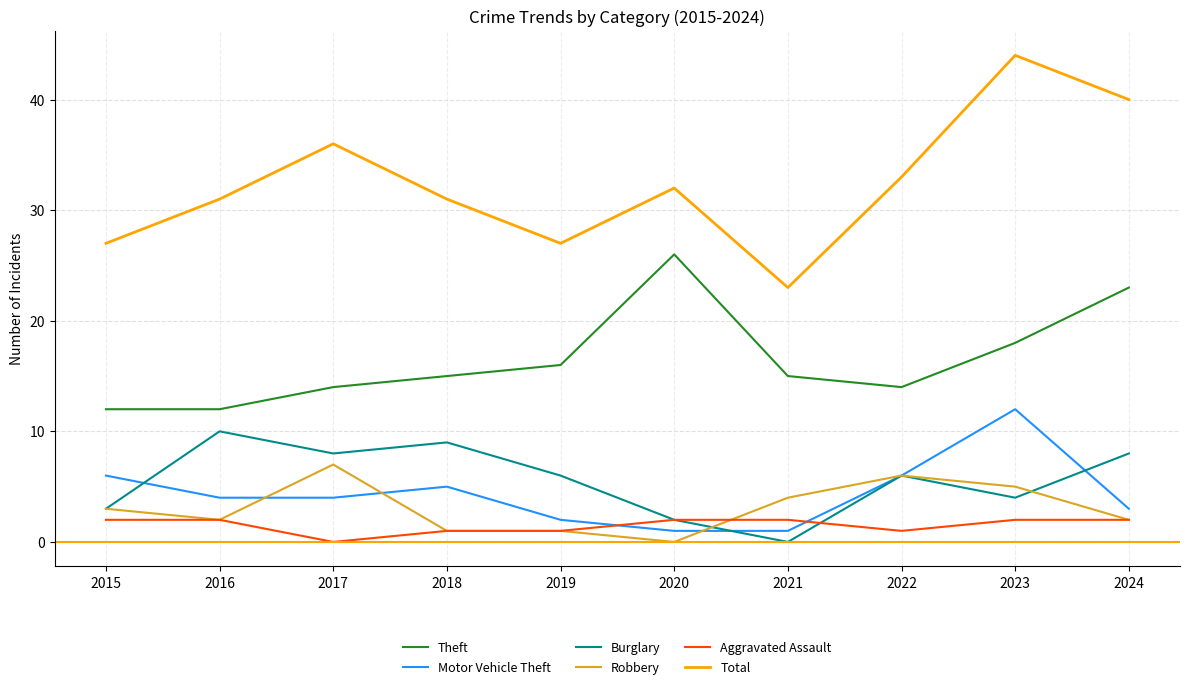

How many lines are shown in the chart?

6